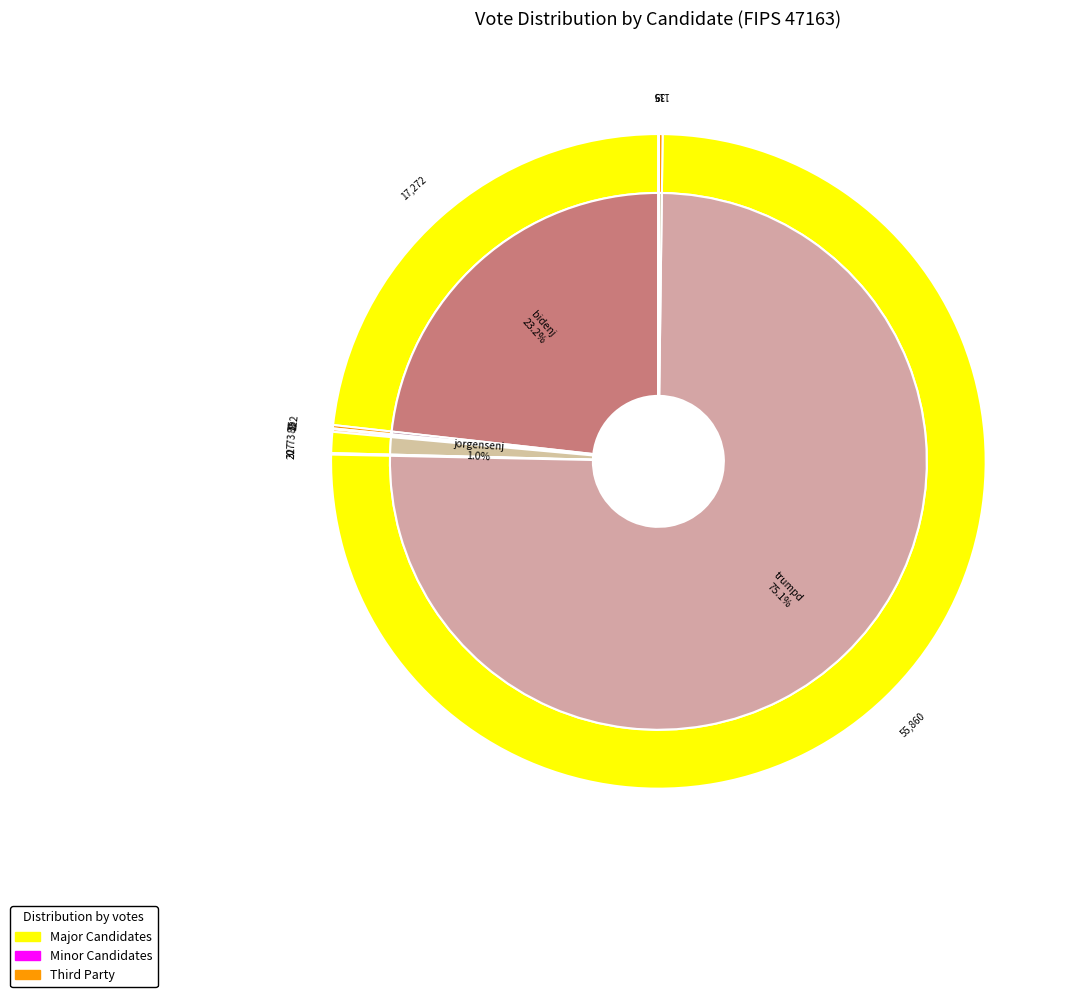

What is the ratio of the value at hawkinsh to the value at kennedya?

2.8